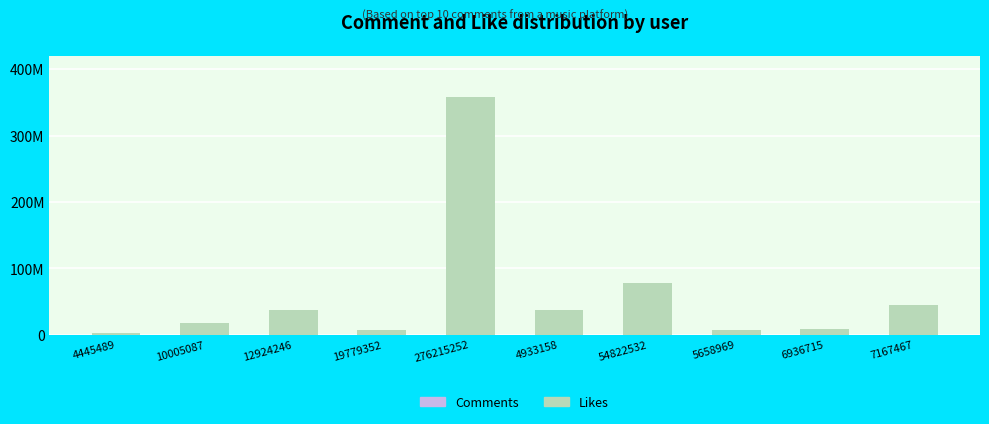

Are the bars grouped side by side (vs. stacked)?

No